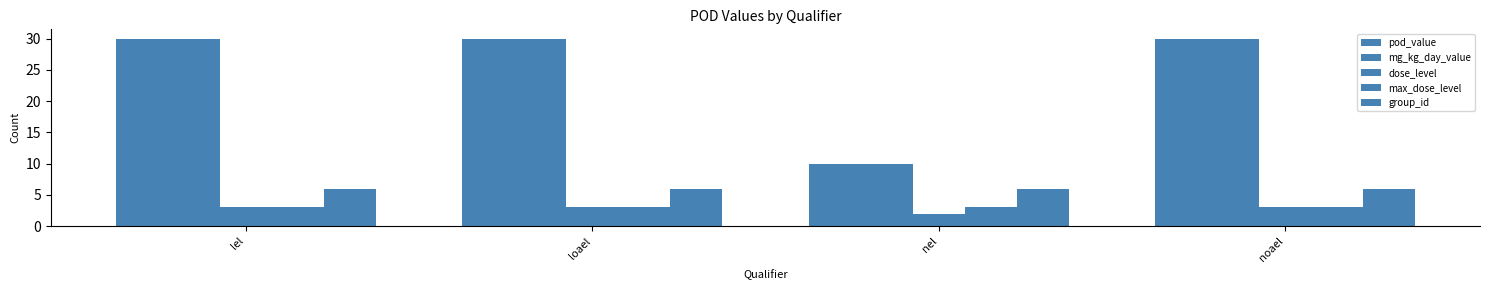

What is the value of the pod_value bar at the 3rd from the left?

10